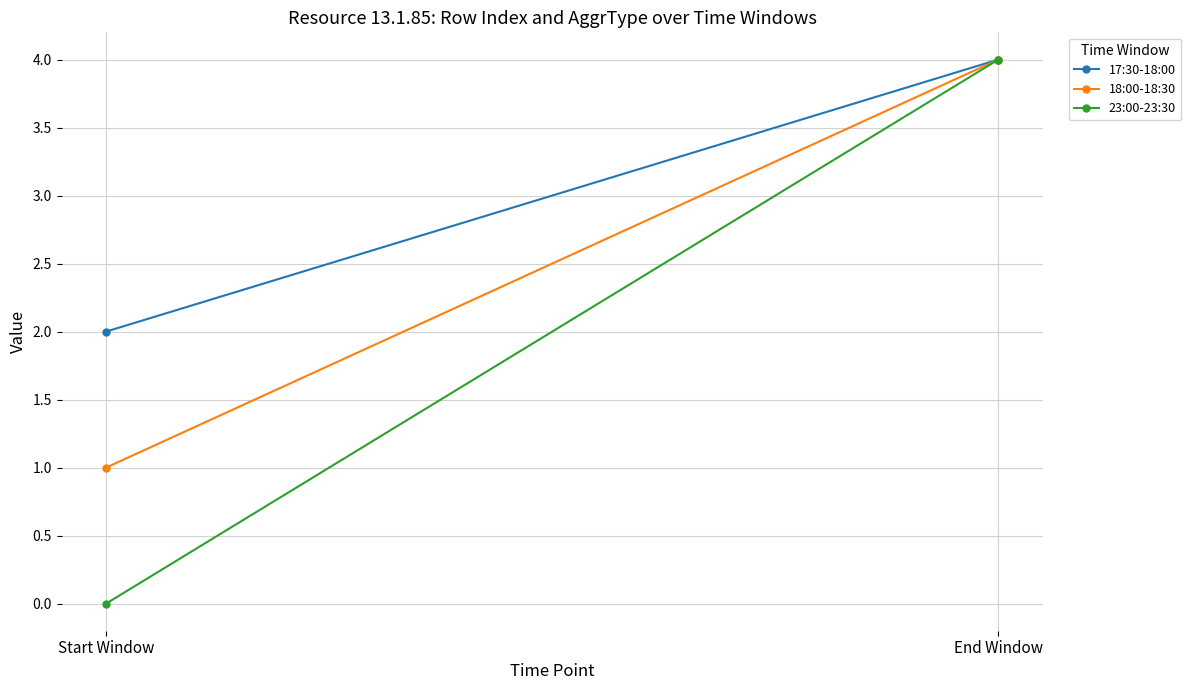

What is the label of the 2nd point from the left?

End Window